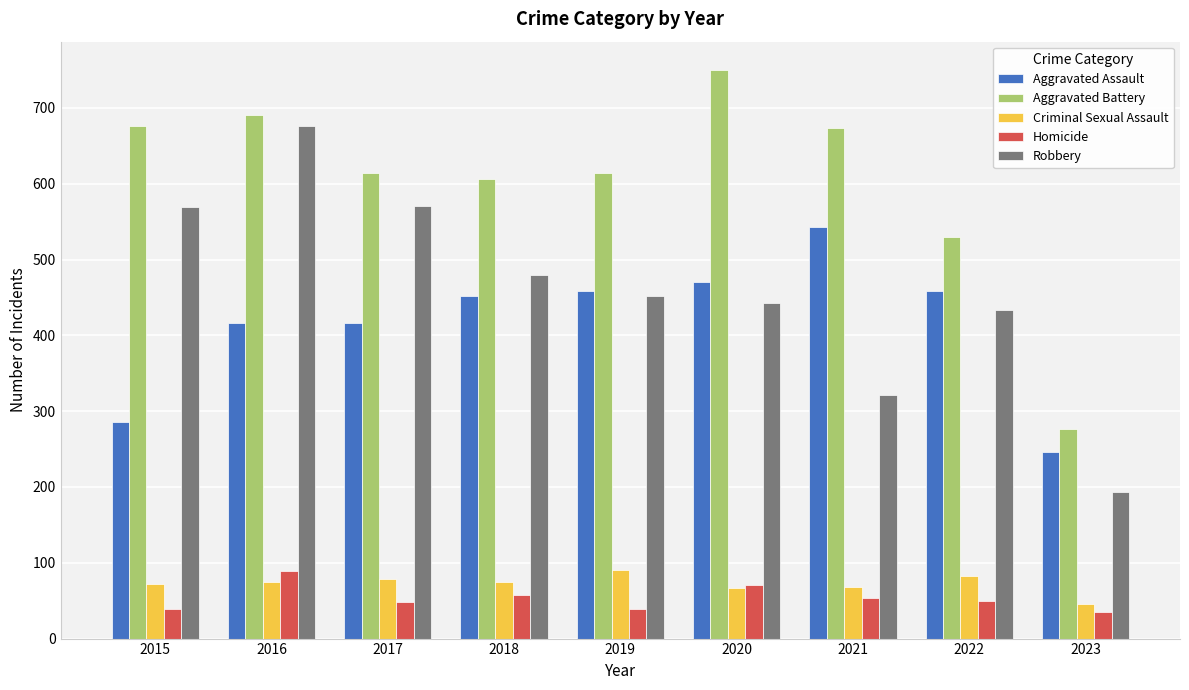

At how many categories does at least one series exceed 493?

8